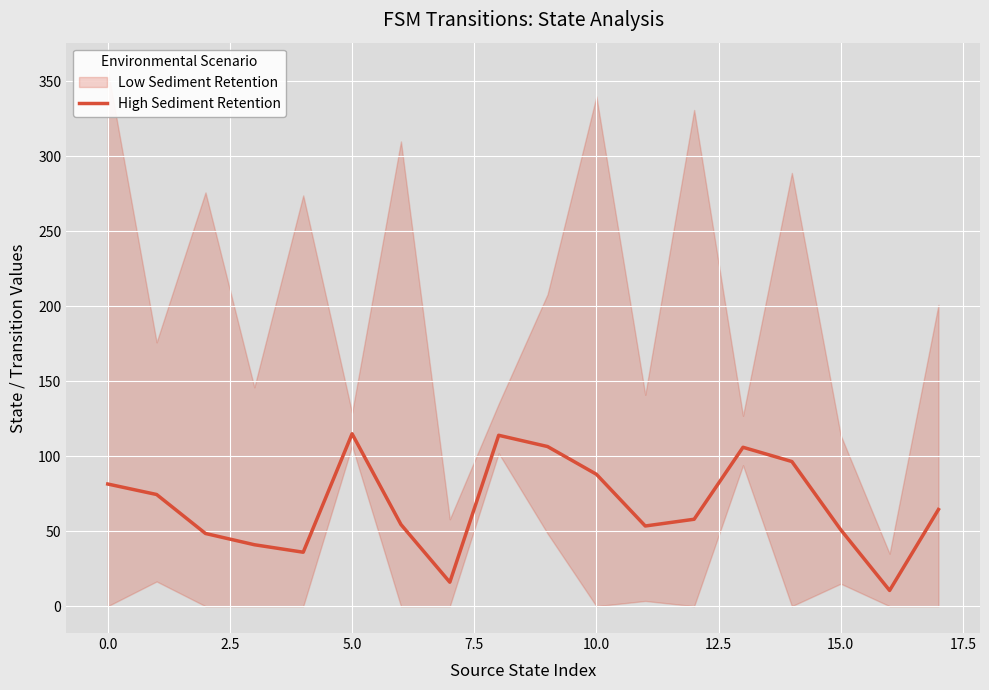

What is the lowest value of the High Sediment Retention series?

10.5